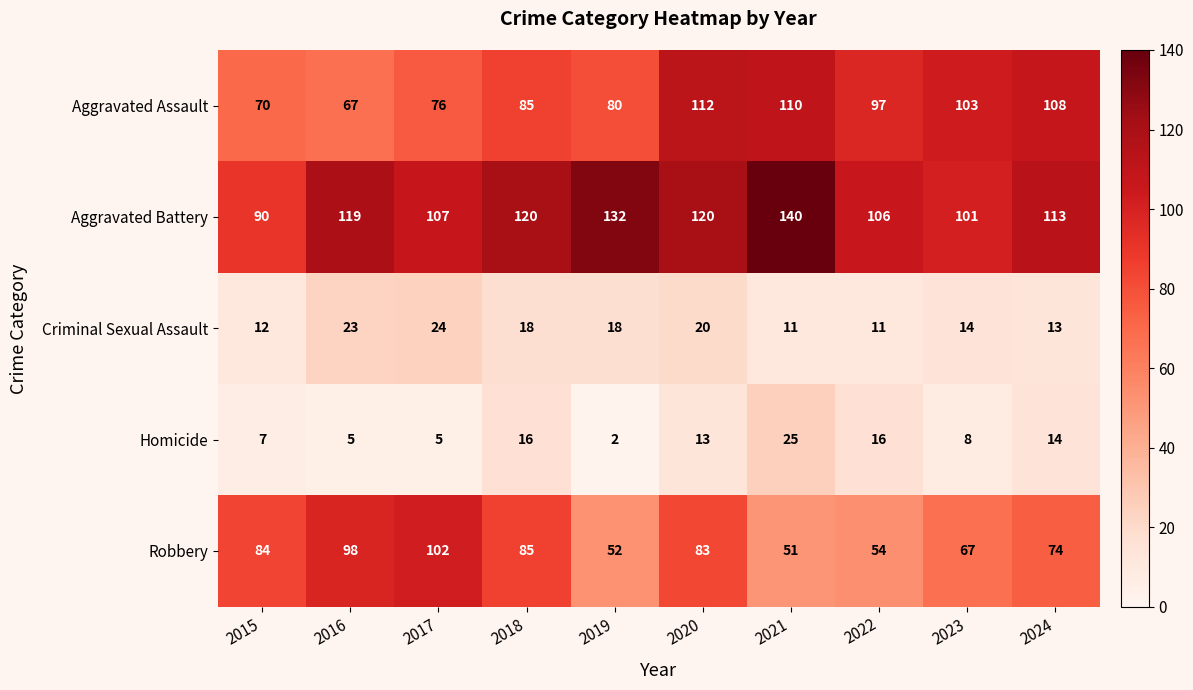

What is the greatest value displayed?

140